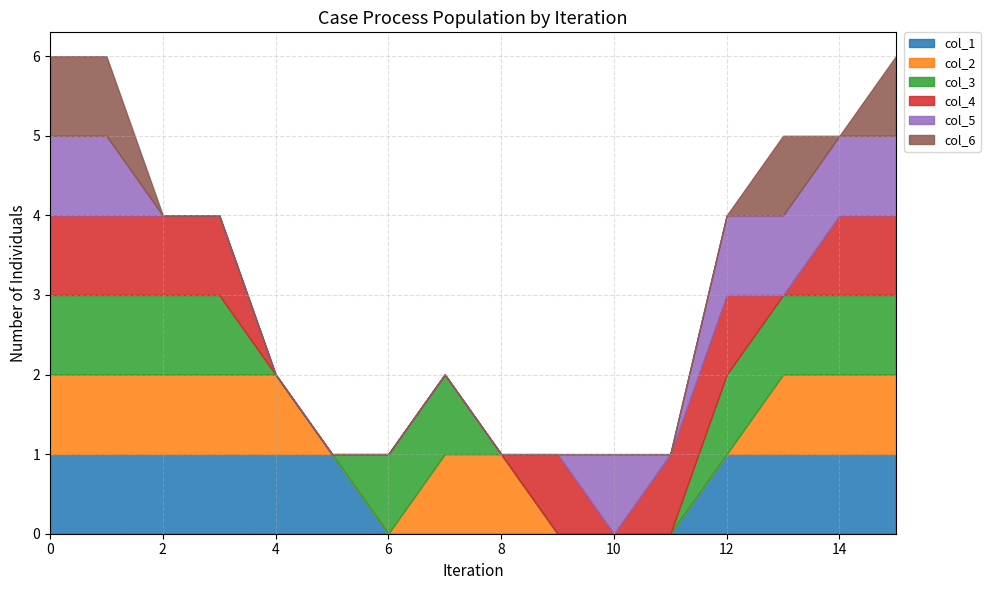

True or false: col_1 and col_6 cross at least once.

False